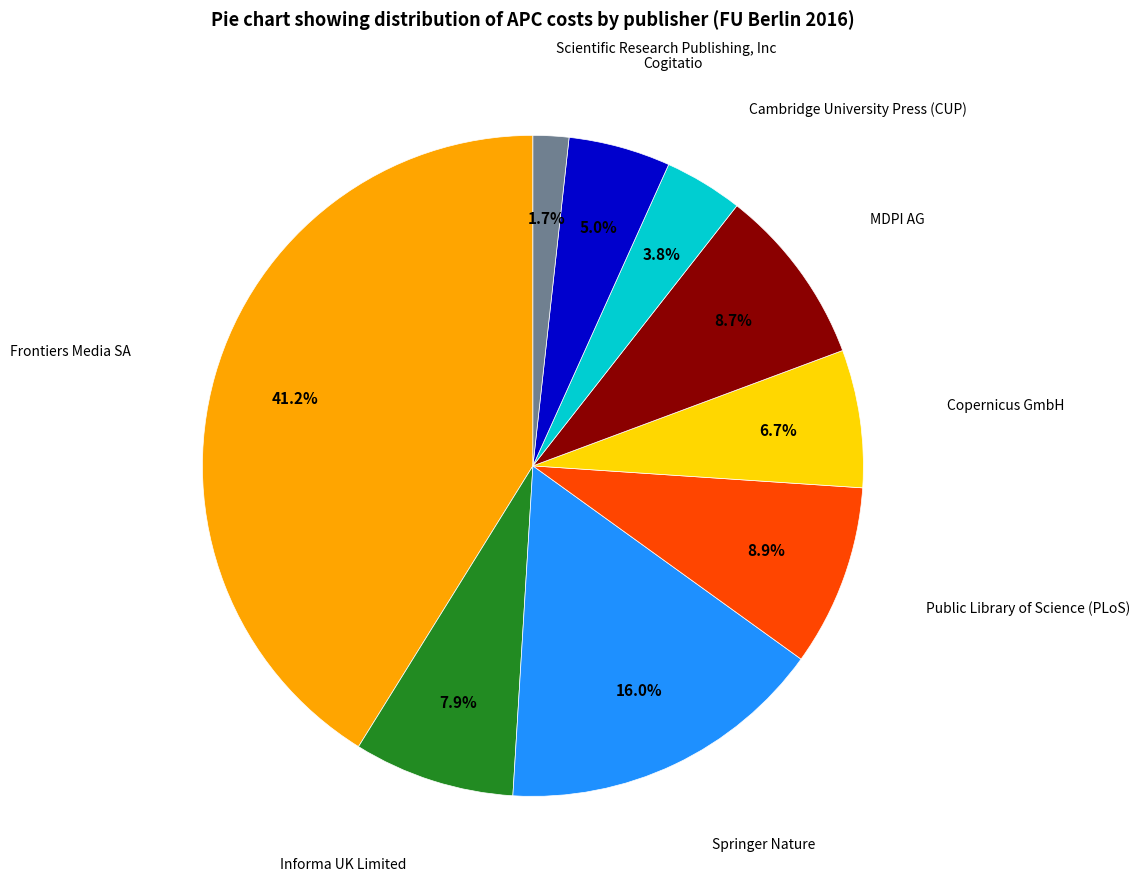

Rank the categories by value from lowest to highest.

Scientific Research Publishing, Inc, Cambridge University Press (CUP), Cogitatio, Copernicus GmbH, Informa UK Limited, MDPI AG, Public Library of Science (PLoS), Springer Nature, Frontiers Media SA